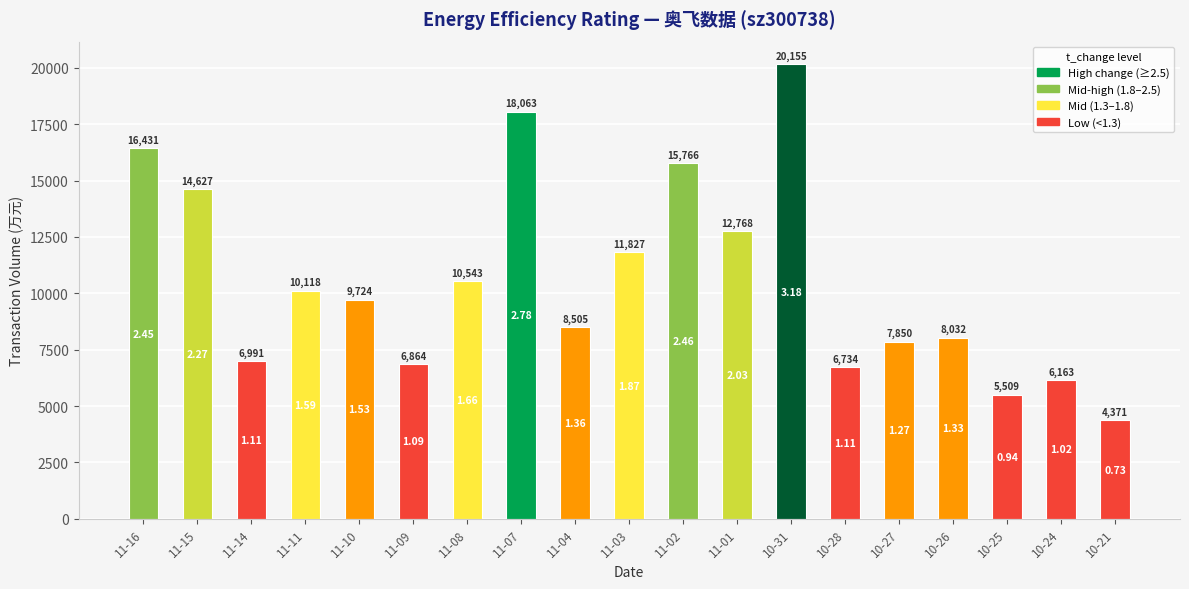

The value at 10-21 is 7851. True or false?

False